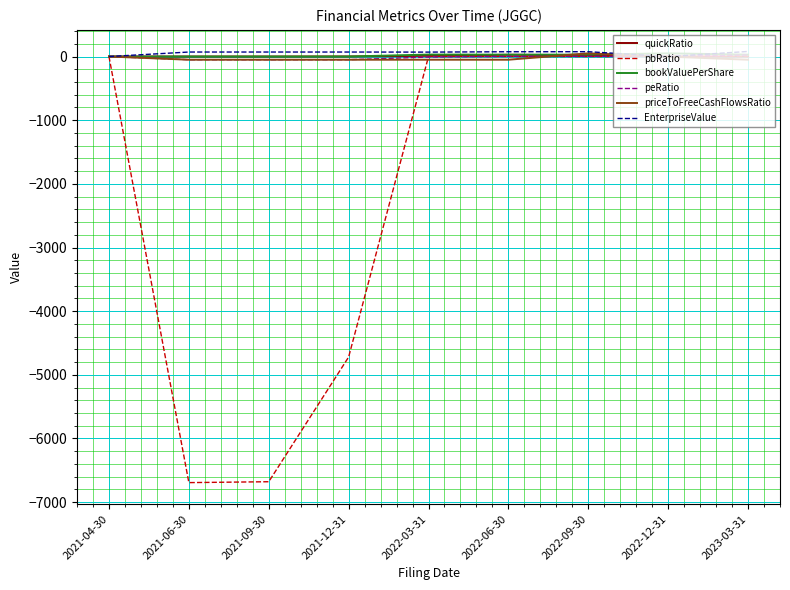

Between 2021-09-30 and 2022-09-30, which series saw the biggest shift?

pbRatio